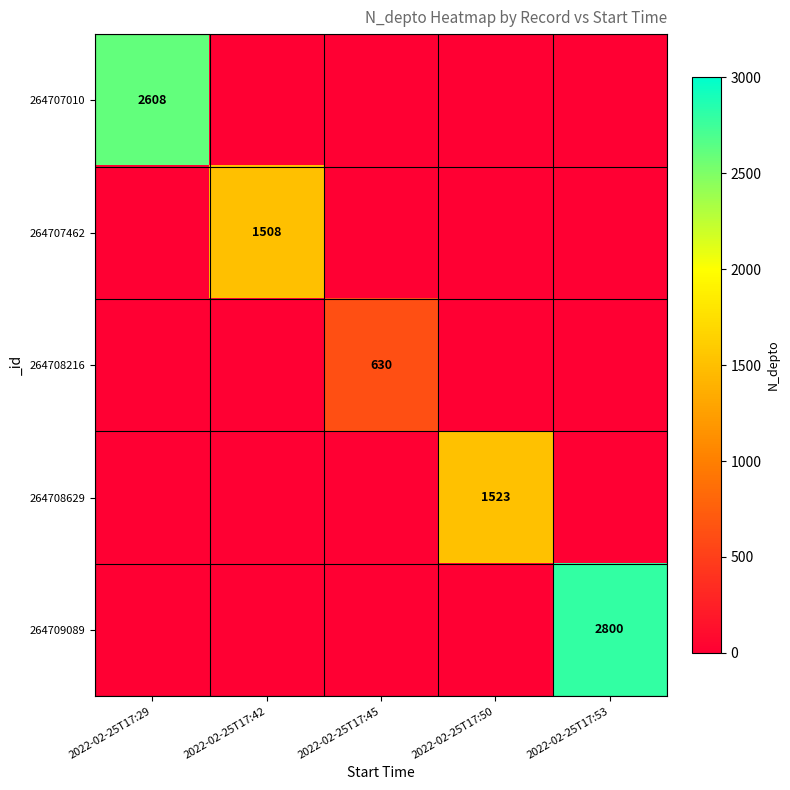

The 264708216 series shows 346 at 2022-02-25T17:45. True or false?

False